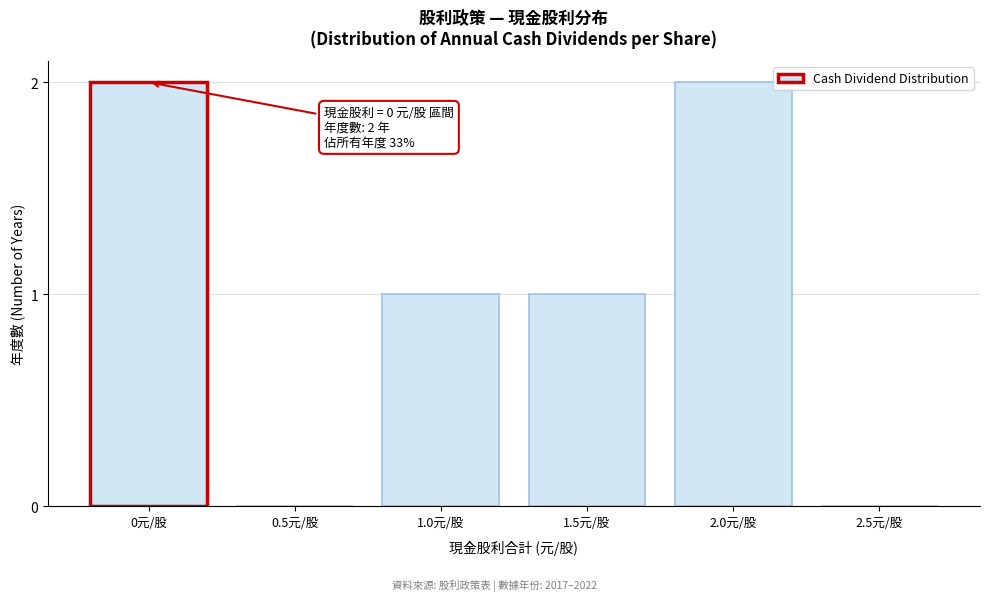

Reading left to right, transcribe all the data shown in this chart.

0元/股=2	0.5元/股=0	1.0元/股=1	1.5元/股=1	2.0元/股=2	2.5元/股=0